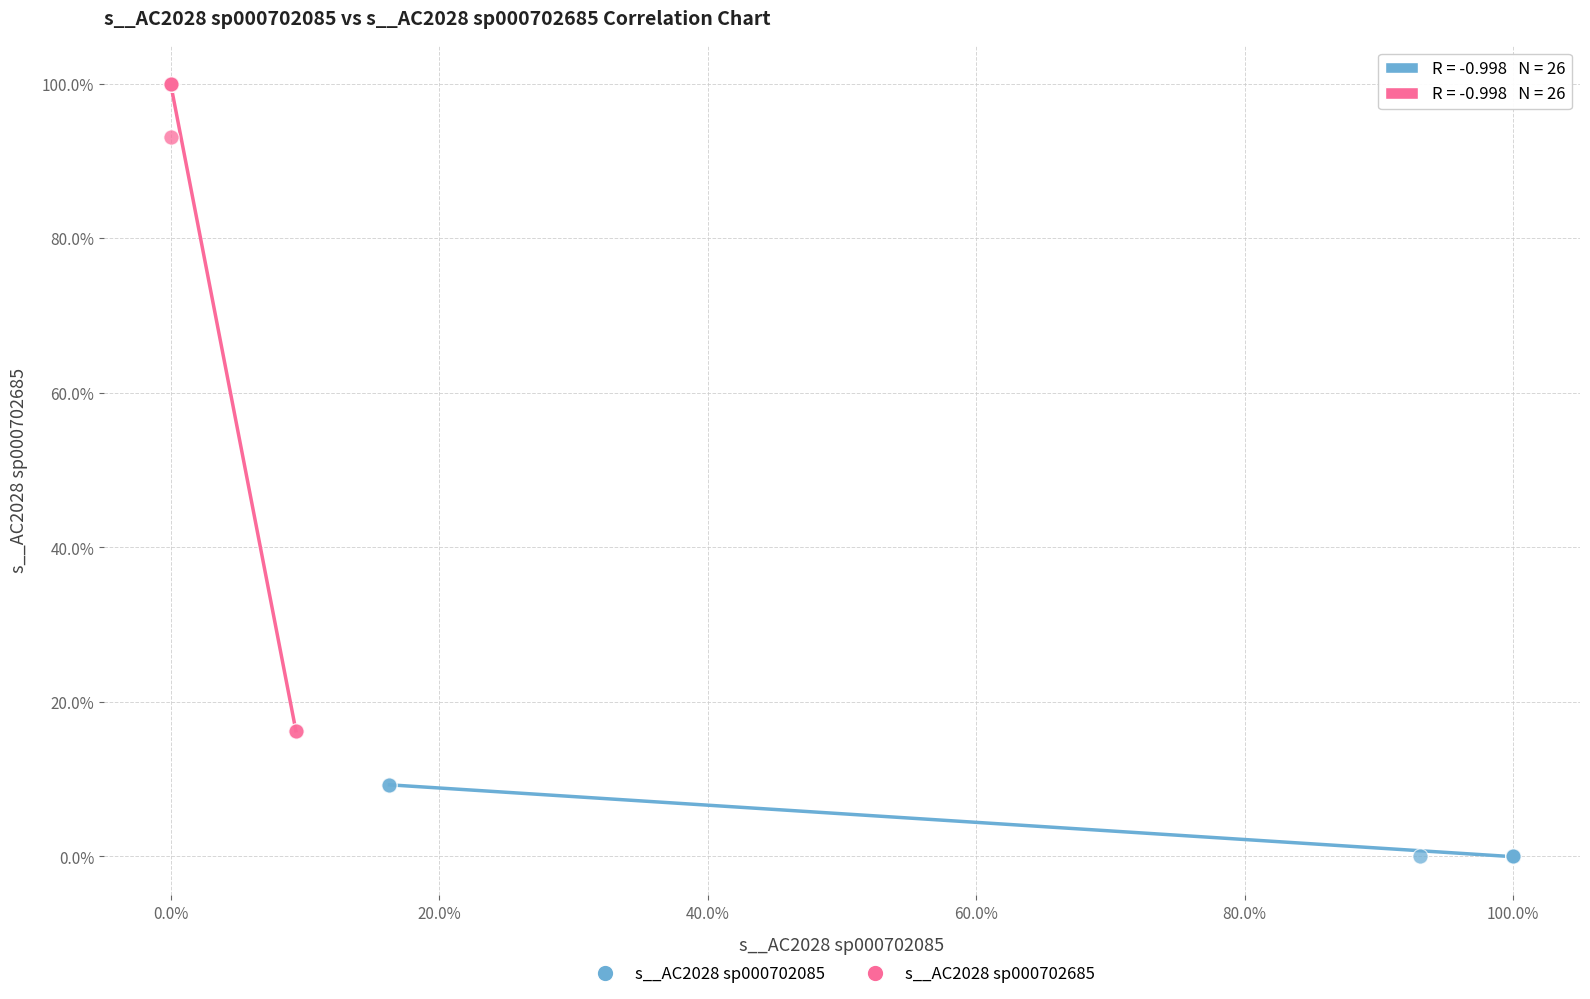

Which series has the widest spread of Y values?

s__AC2028 sp000702685